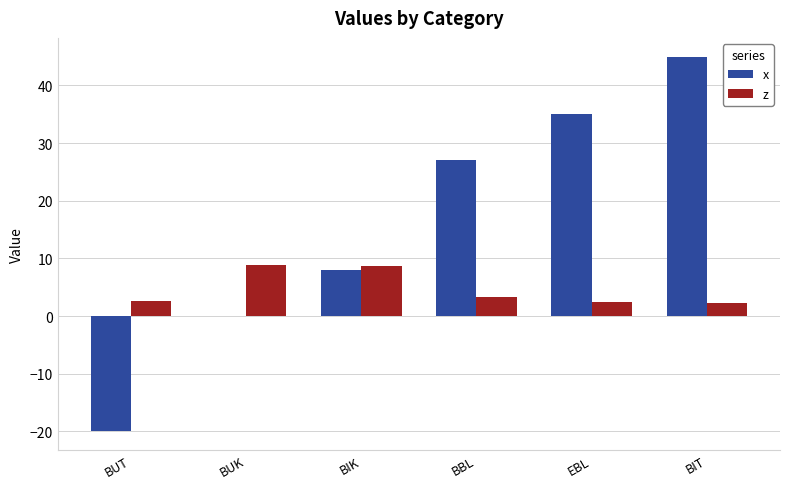

The x series shows 36.1 at BUK. True or false?

False